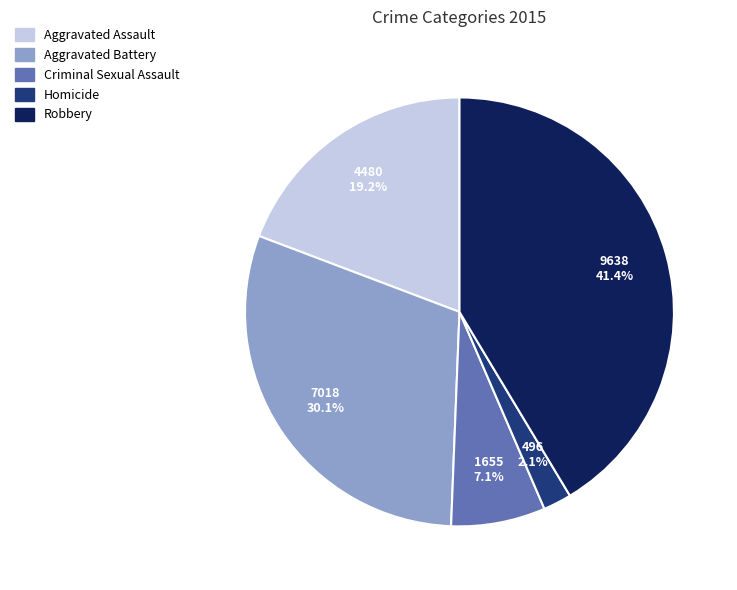

To the nearest percent, what portion does Aggravated Battery represent?

30%